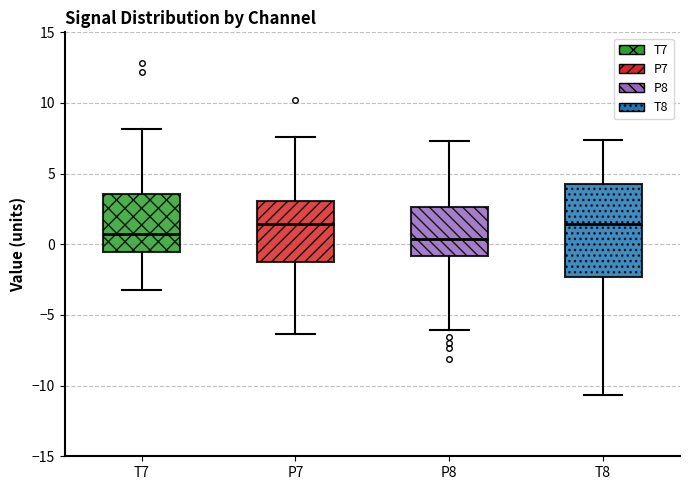

Where does the median line of the box for T7 sit on the y-axis? The values are not printed on the chart, so give them approximately, as read against the axis.

0.5